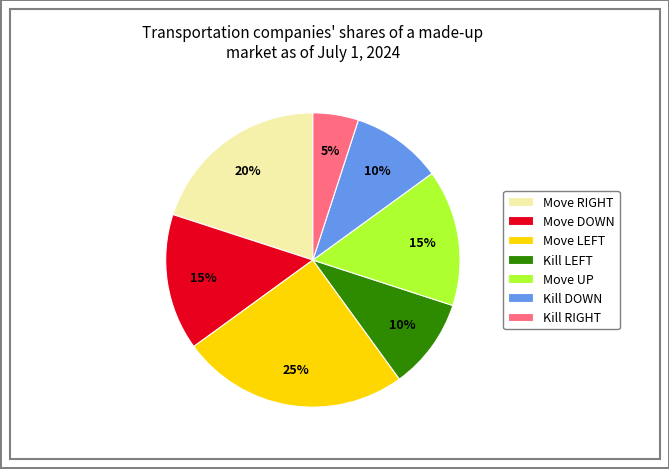

Does any single category account for the majority?

No